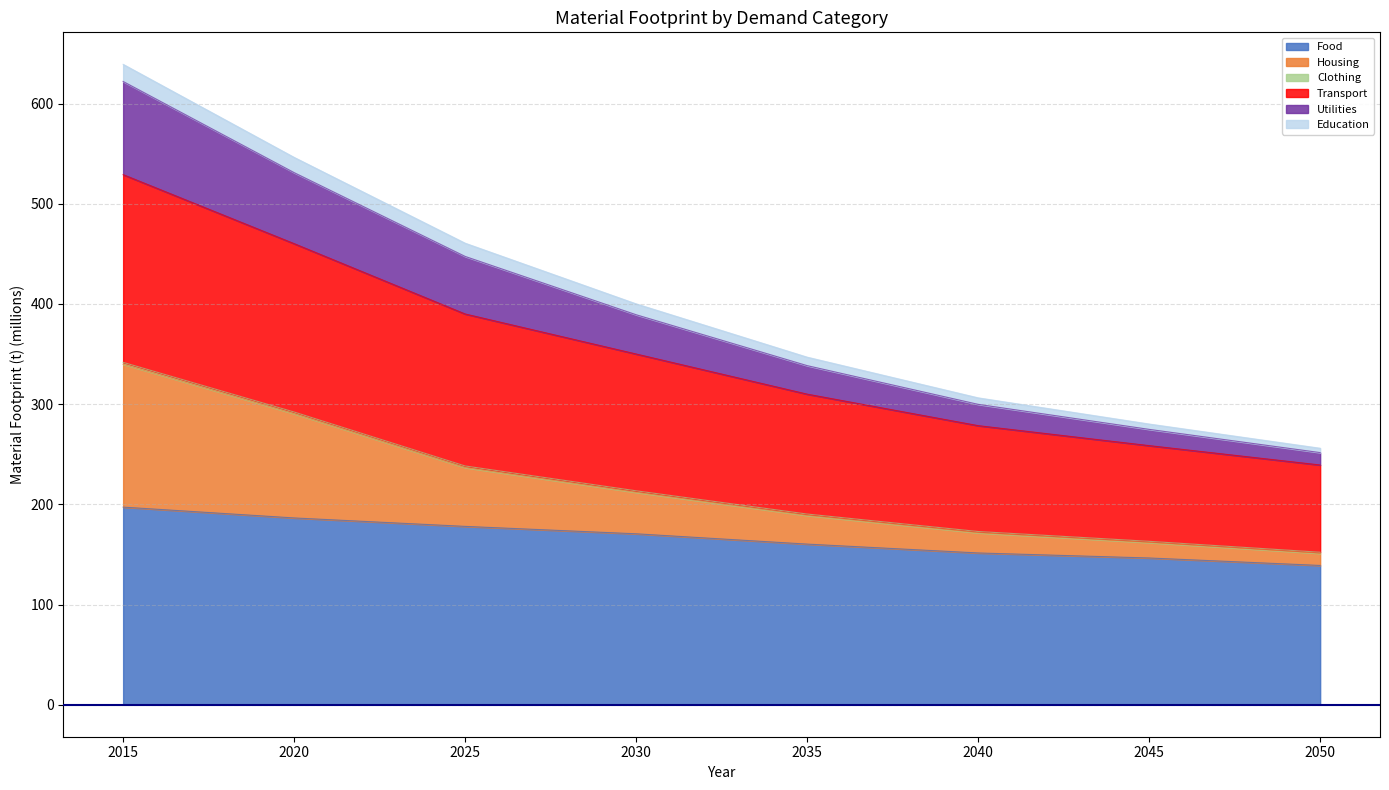

List the labels in order of Education value, smallest first.

2050, 2045, 2040, 2035, 2030, 2025, 2020, 2015